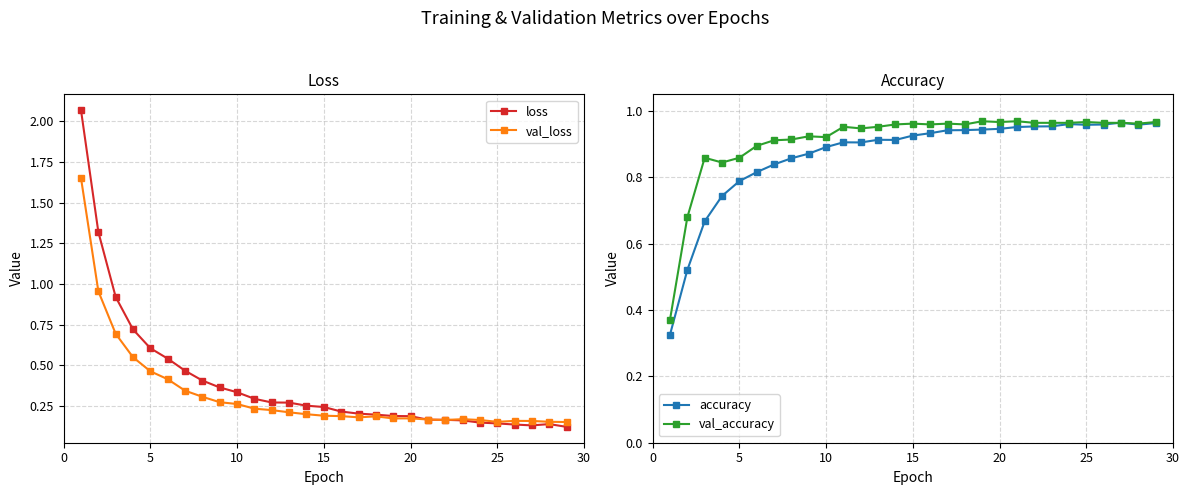

How many lines are shown in the chart?

4